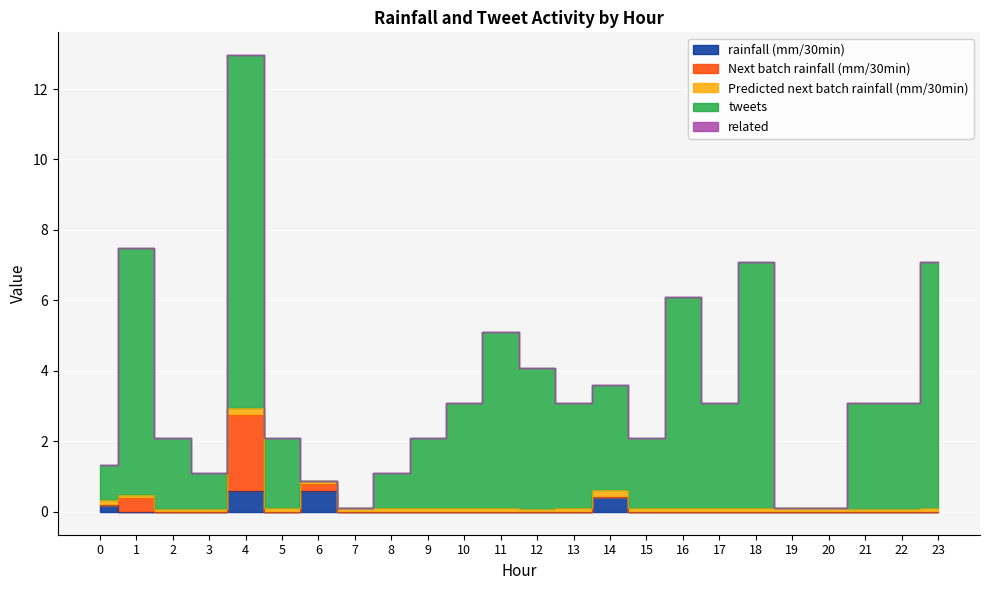

Does the chart display data point markers on the line(s)?

No